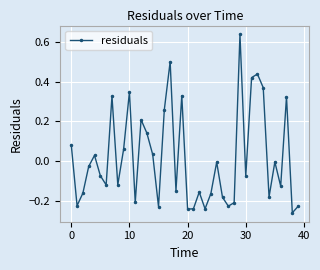

How many interior local peaks (higher than both neighbors) does the data have?

12